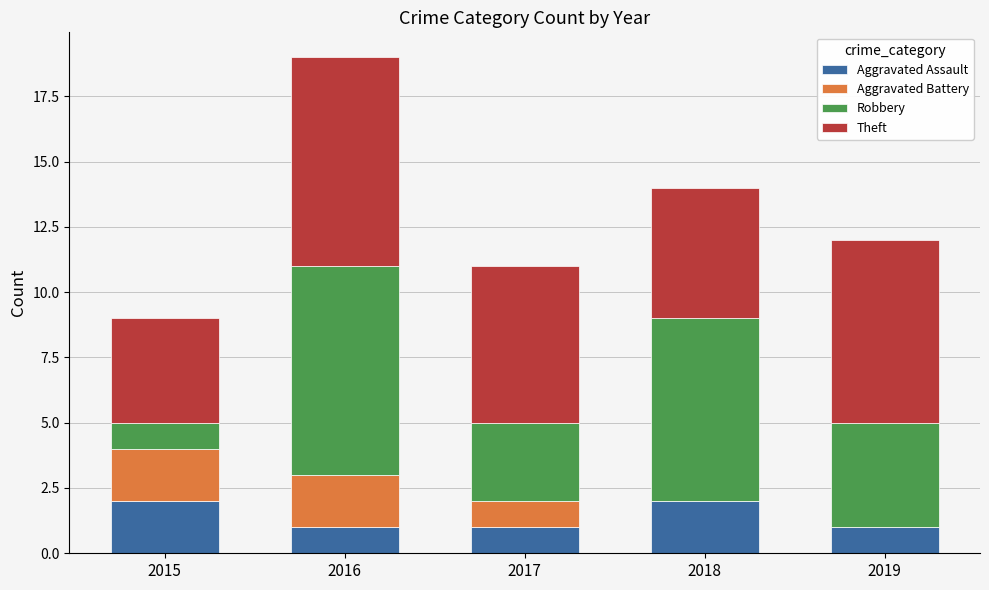

What is the total value across all series at 2018?

14